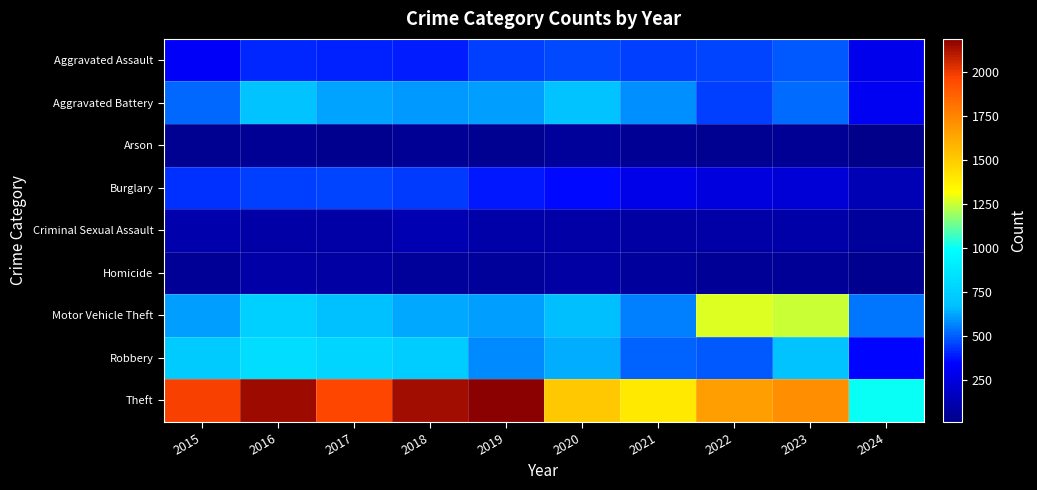

Reading left to right, transcribe all the data shown in this chart.

Aggravated Assault: 2015=323	2016=402	2017=396	2018=392	2019=452	2020=466	2021=452	2022=458	2023=488	2024=286
Aggravated Battery: 2015=515	2016=691	2017=623	2018=600	2019=608	2020=686	2021=587	2022=446	2023=529	2024=307
Arson: 2015=35	2016=40	2017=23	2018=37	2019=32	2020=55	2021=43	2022=31	2023=39	2024=10
Burglary: 2015=421	2016=451	2017=453	2018=443	2019=383	2020=357	2021=280	2022=253	2023=224	2024=133
Criminal Sexual Assault: 2015=105	2016=87	2017=91	2018=123	2019=102	2020=89	2021=81	2022=93	2023=97	2024=59
Homicide: 2015=50	2016=87	2017=82	2018=56	2019=53	2020=81	2021=69	2022=49	2023=48	2024=27
Motor Vehicle Theft: 2015=614	2016=756	2017=680	2018=631	2019=611	2020=673	2021=560	2022=1272	2023=1245	2024=545
Robbery: 2015=726	2016=819	2017=780	2018=741	2019=577	2020=637	2021=506	2022=495	2023=690	2024=345
Theft: 2015=1981	2016=2148	2017=1968	2018=2140	2019=2190	2020=1512	2021=1392	2022=1664	2023=1720	2024=1002